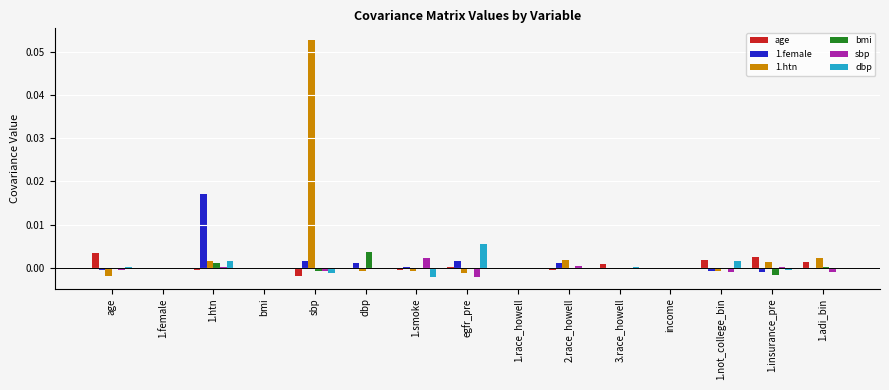

What are all the series names shown in the legend?

age, 1.female, 1.htn, bmi, sbp, dbp